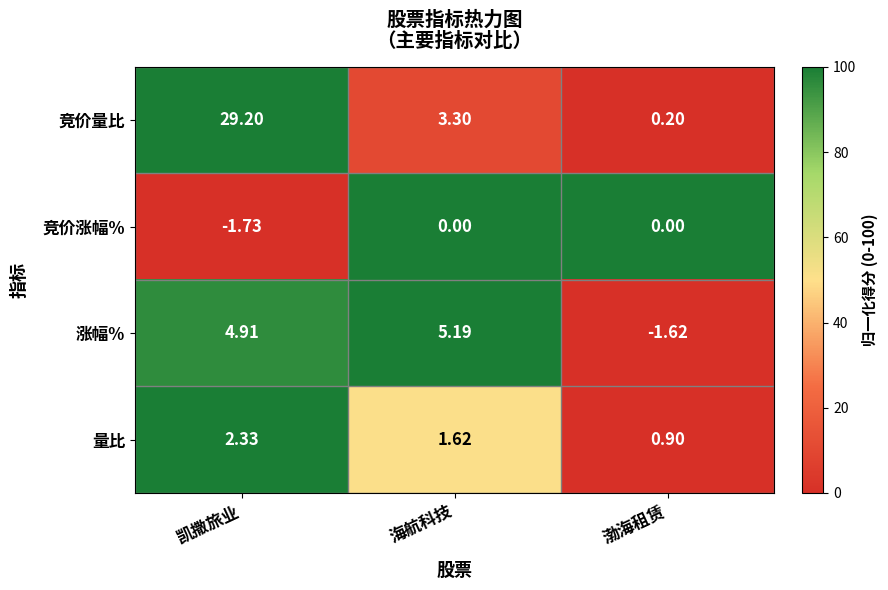

Where does the 竞价量比 series first go above 3?

凯撒旅业